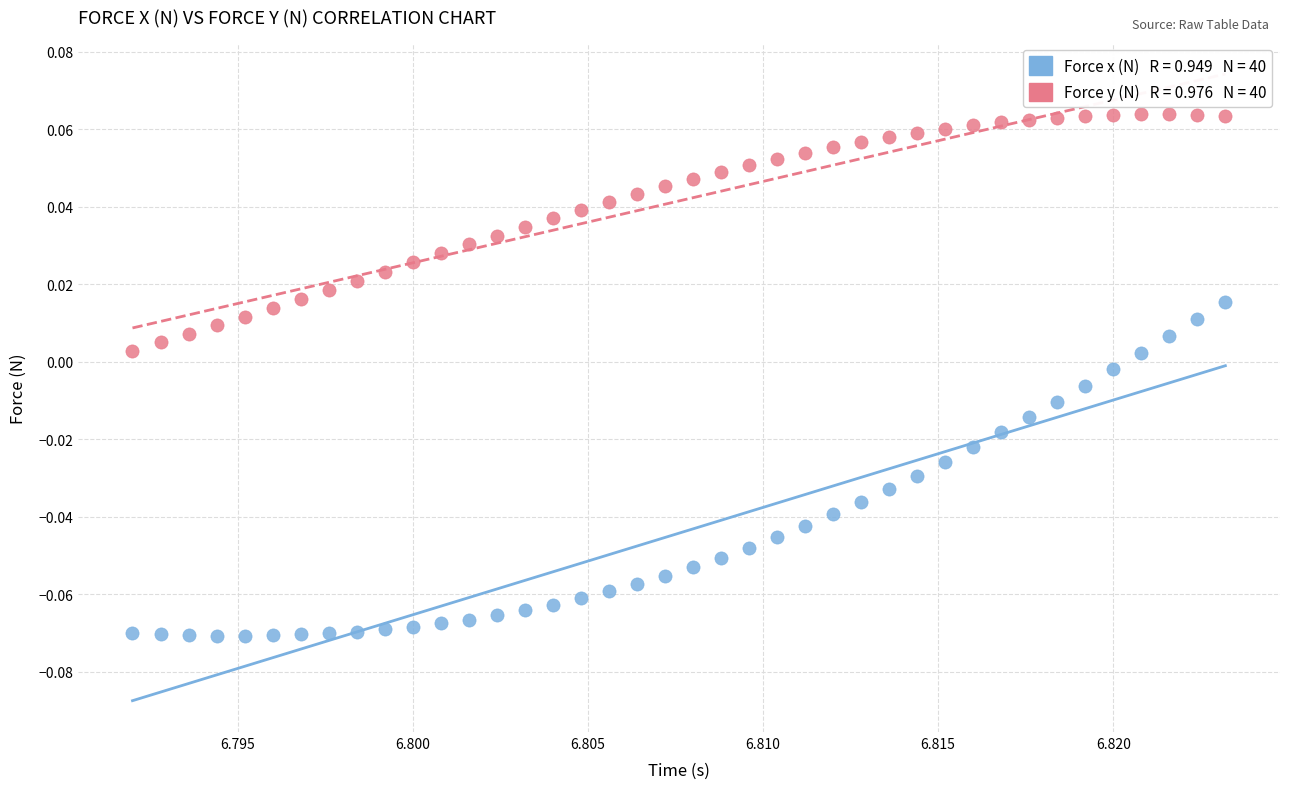

Count the number of points in this scatter plot.

80